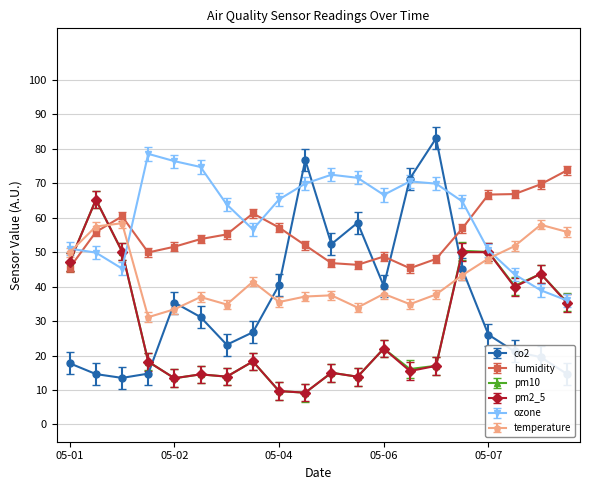

What is the difference between the maximum and minimum values in the pm10 series?

56.0